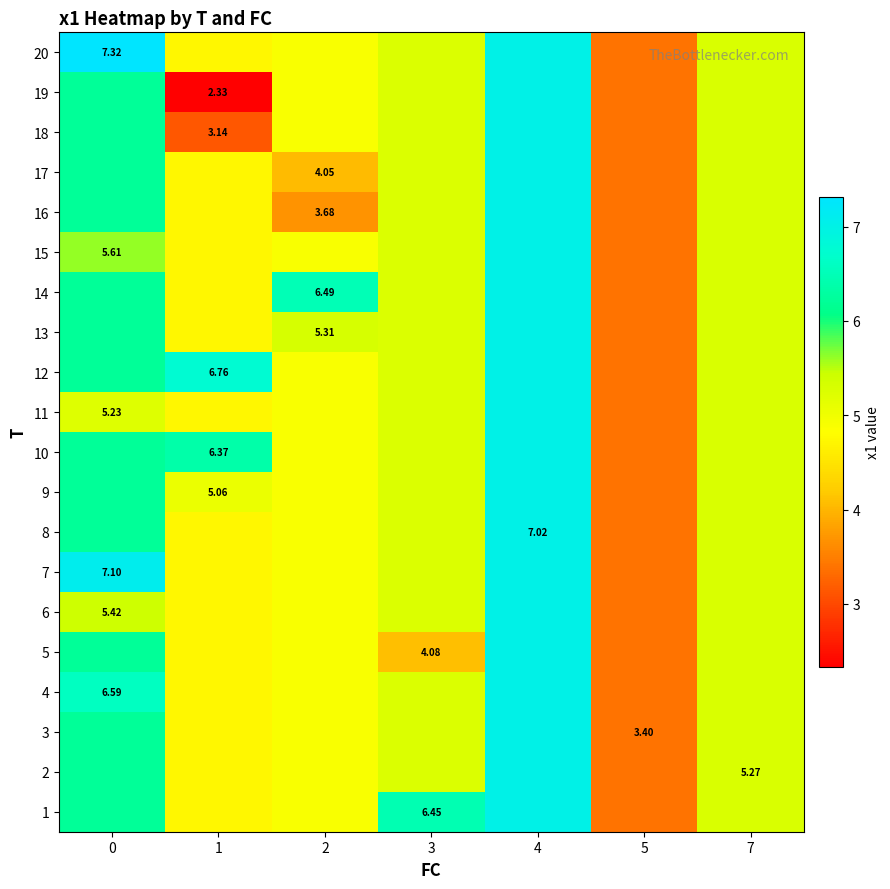

List the series in order of their peak value, lowest first.

row_0, row_1, row_2, row_3, row_4, row_5, row_7, row_8, row_9, row_10, row_11, row_12, row_13, row_14, row_15, row_16, row_17, row_18, row_6, row_19